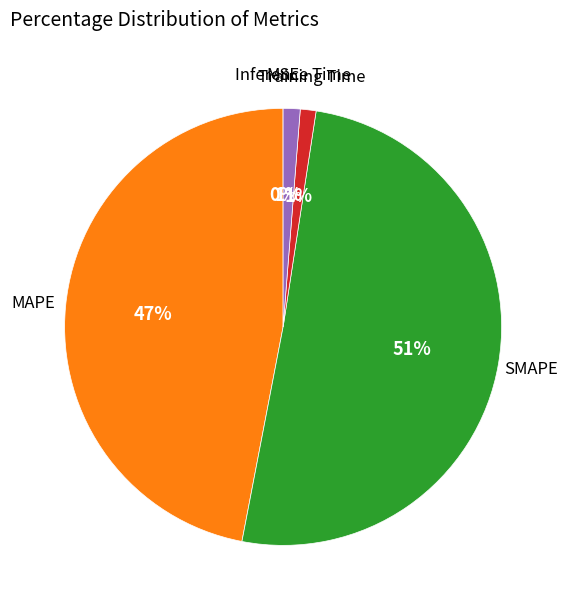

To the nearest percent, what is the difference between the largest and smallest slice percentages?

51%